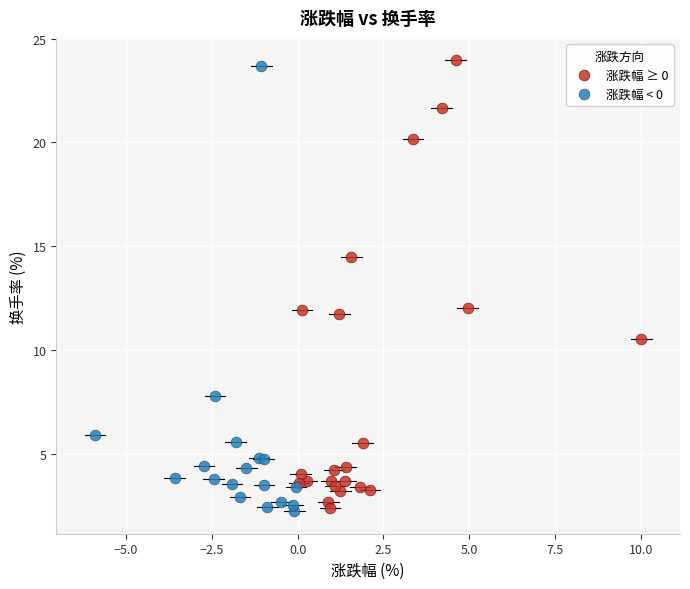

Which series contains the highest Y value?

涨跌幅 ≥ 0